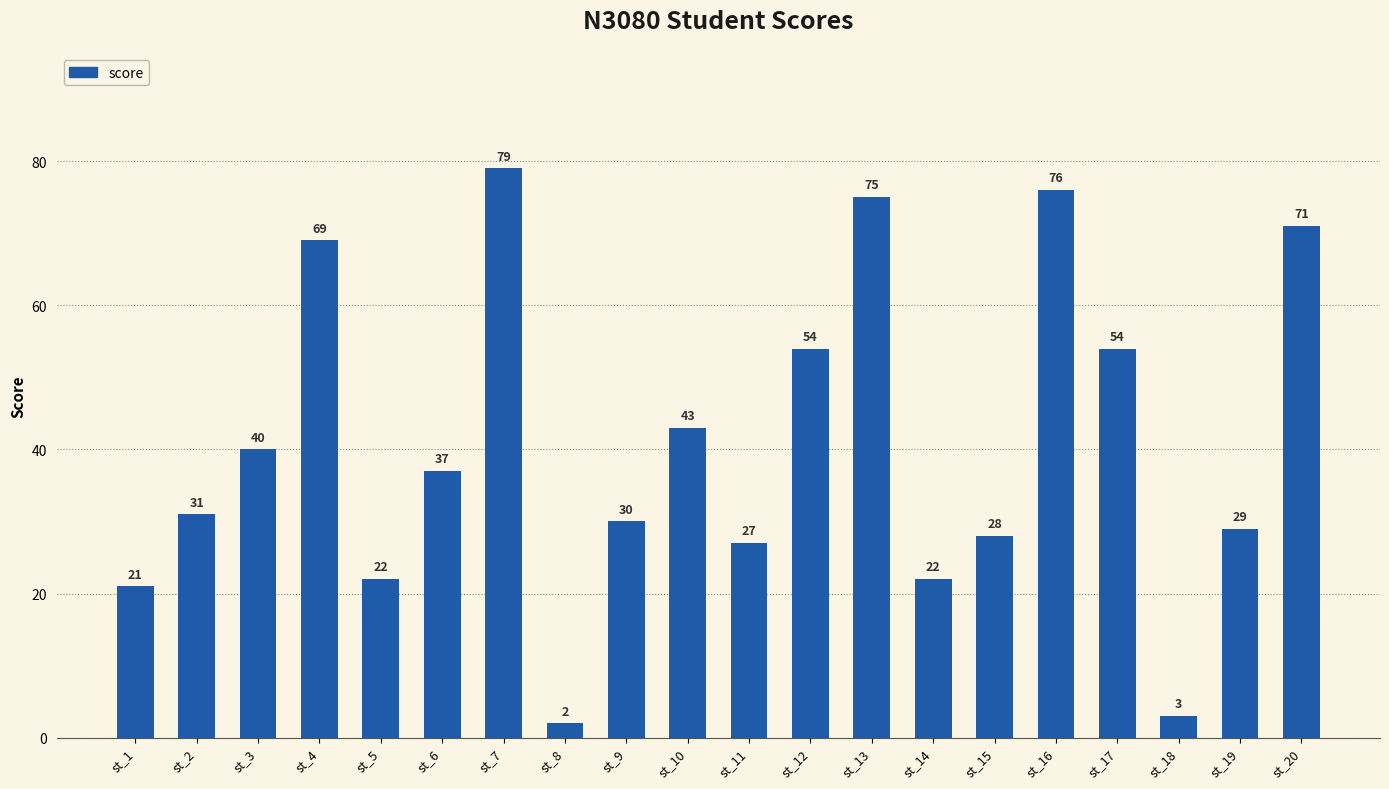

How many bars are there in total?

20